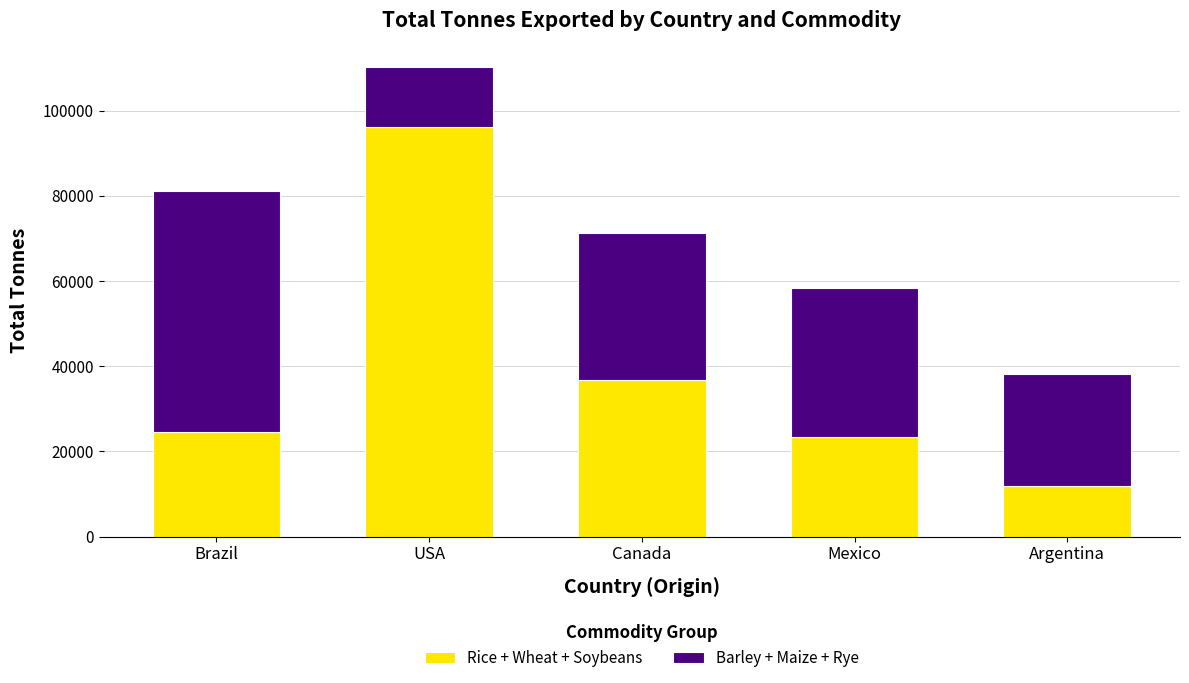

Reading left to right, what are the values for Rice + Wheat + Soybeans?

Brazil=24620	USA=96184	Canada=36844	Mexico=23493	Argentina=11783